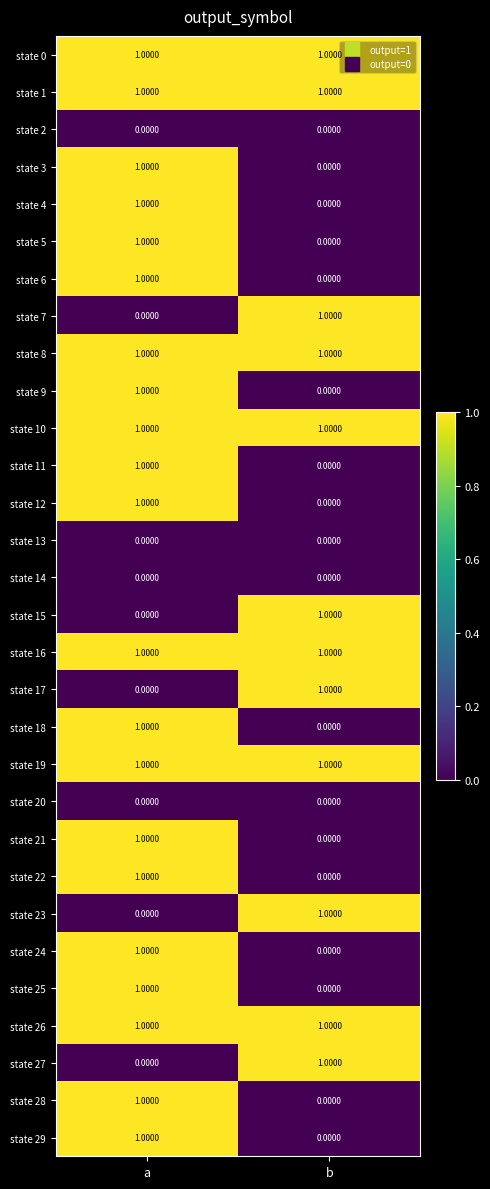

Where is state 11 nearest to the value 0?

b